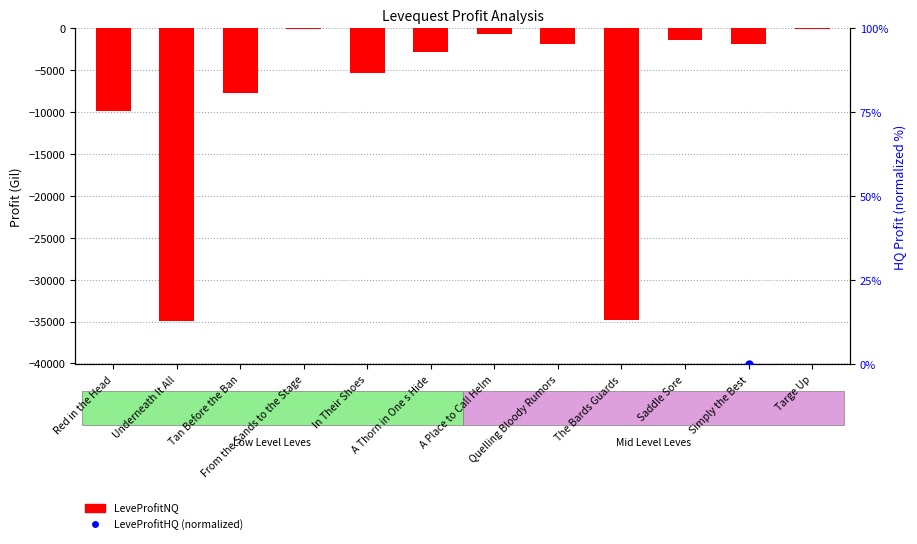

Which series has the largest Y range (max minus min)?

LeveProfitNQ